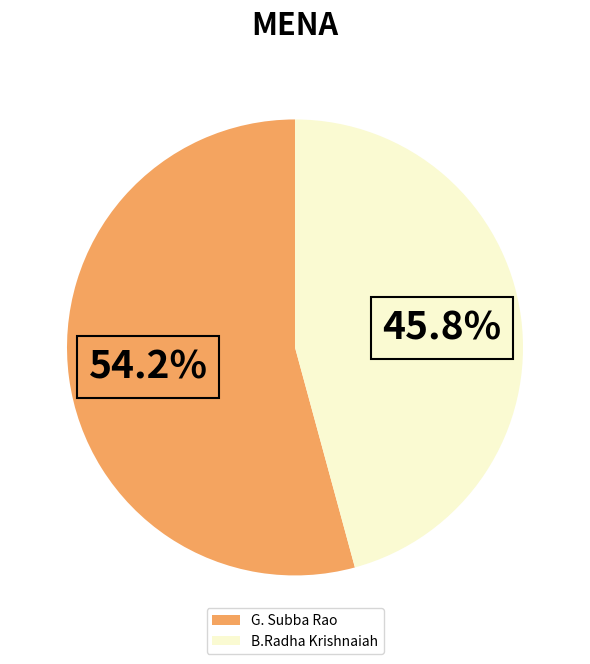

Which slice represents more than half of the pie?

G. Subba Rao